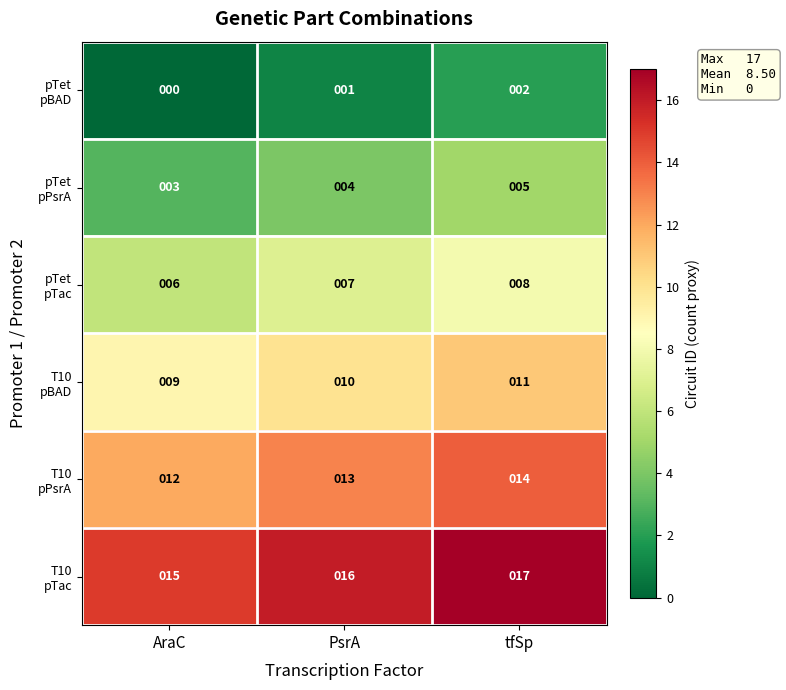

At how many categories does at least one series exceed 4?

3